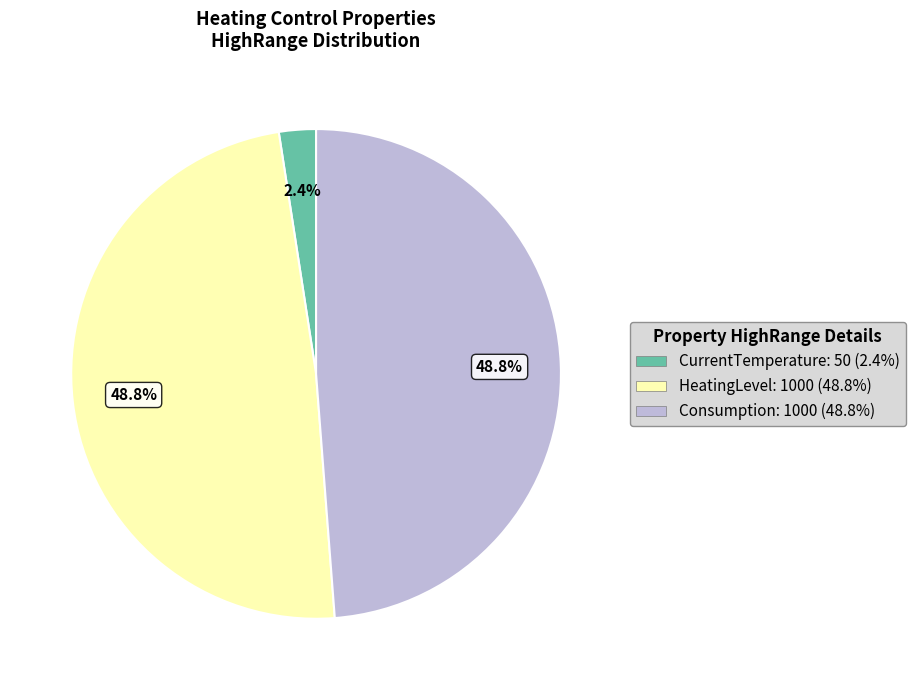

Do HeatingLevel: 1000 (48.8%) and Consumption: 1000 (48.8%) together represent more than half of the pie?

Yes